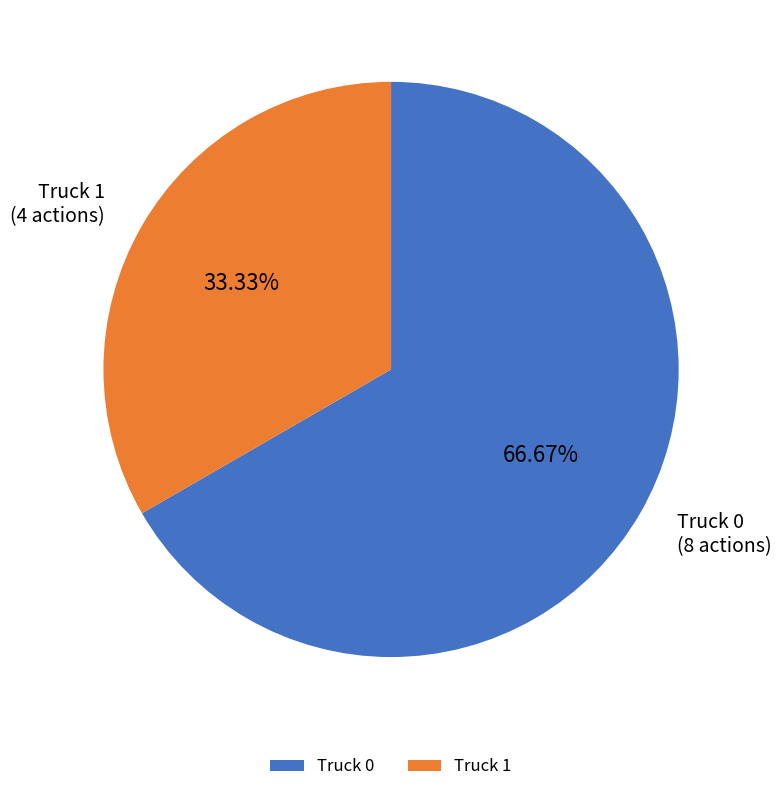

Is Truck 1 the majority of the pie?

No